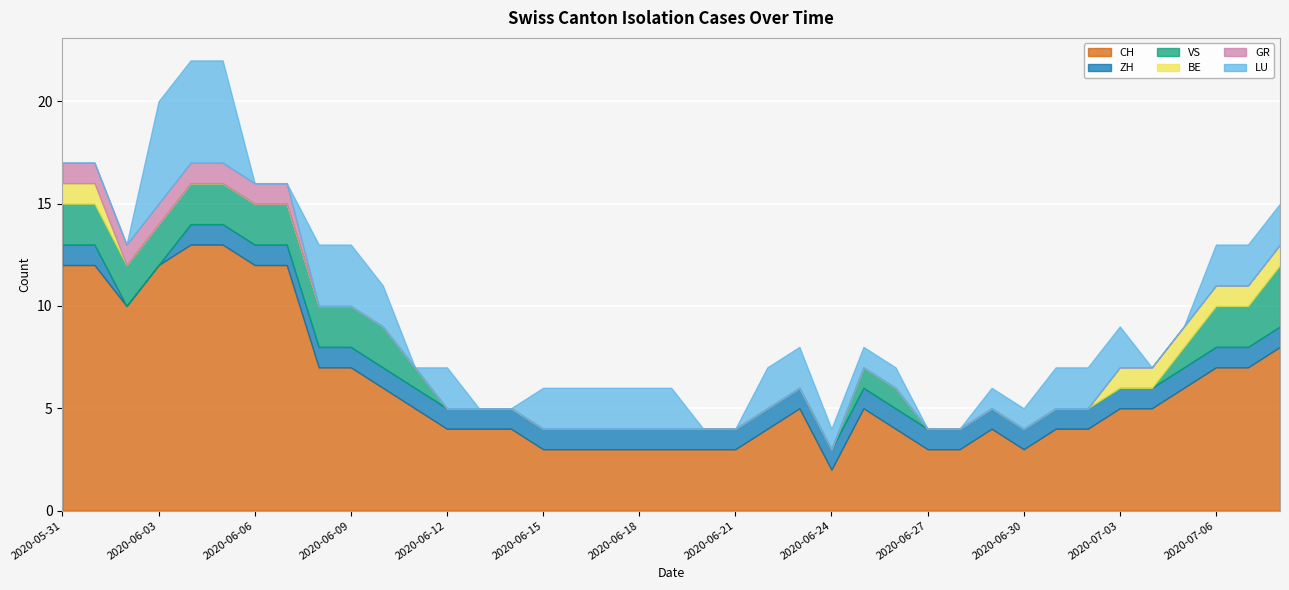

What is the highest value of the CH series?

13